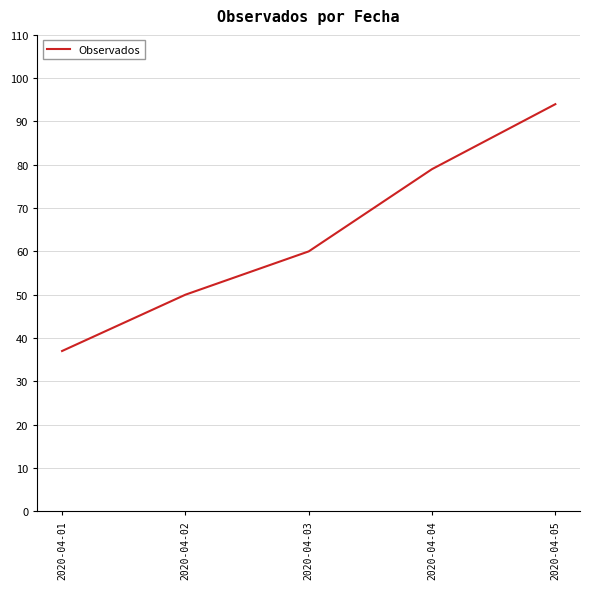

Rank the categories by value from lowest to highest.

2020-04-01, 2020-04-02, 2020-04-03, 2020-04-04, 2020-04-05